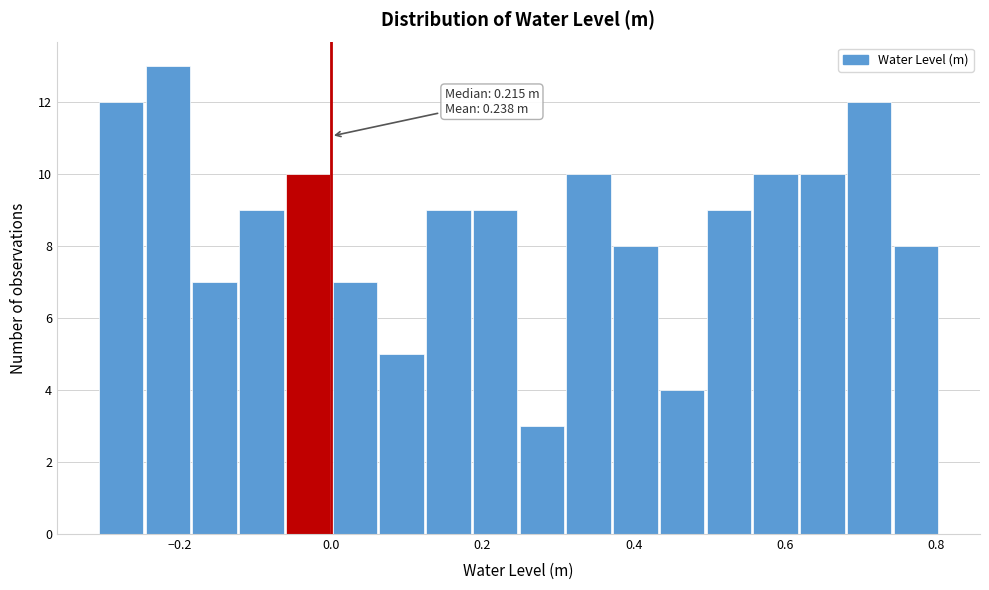

Around what value on the x-axis is the tallest bar? Give the approximate position of its centre, as read against the axis.

-0.22